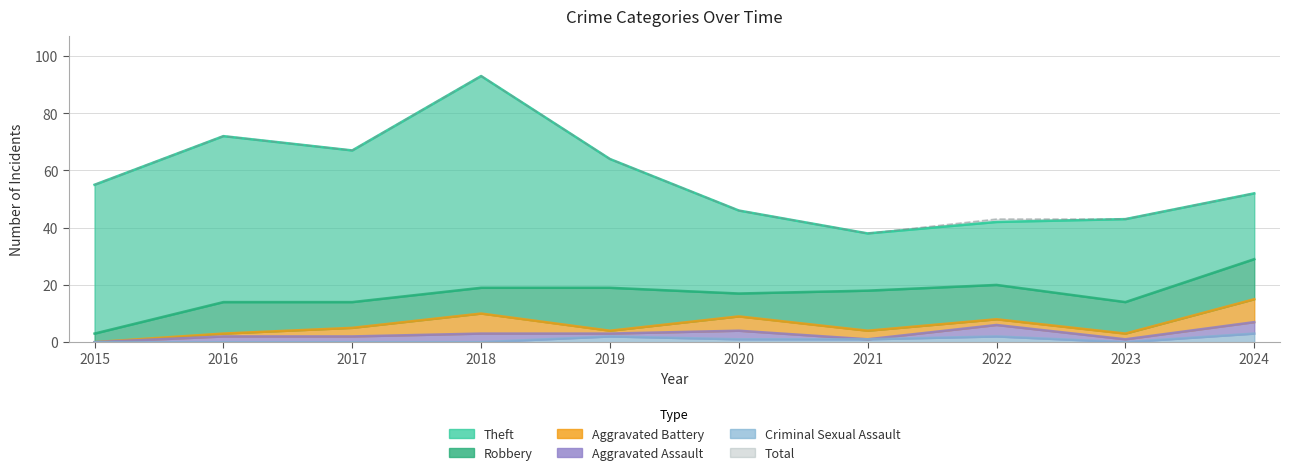

The value of Theft at 2023 is 29. True or false?

True